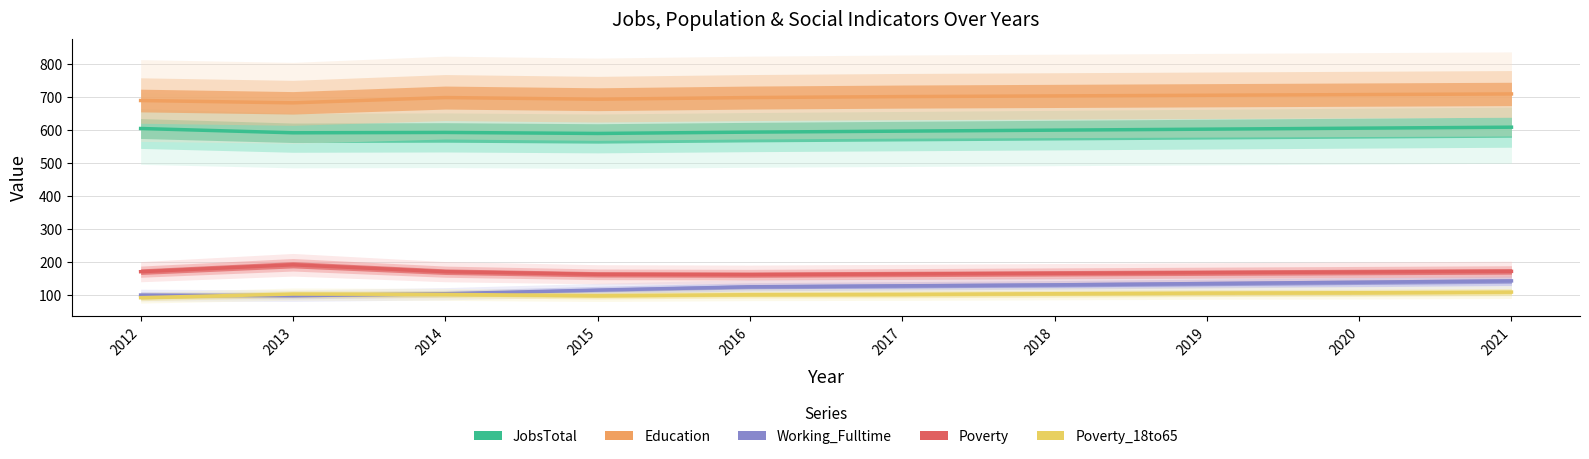

How many lines are shown in the chart?

5